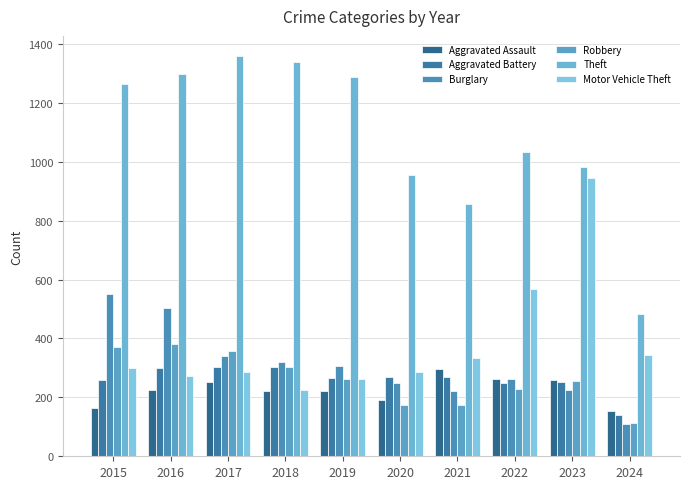

What is the maximum value for Robbery?

381